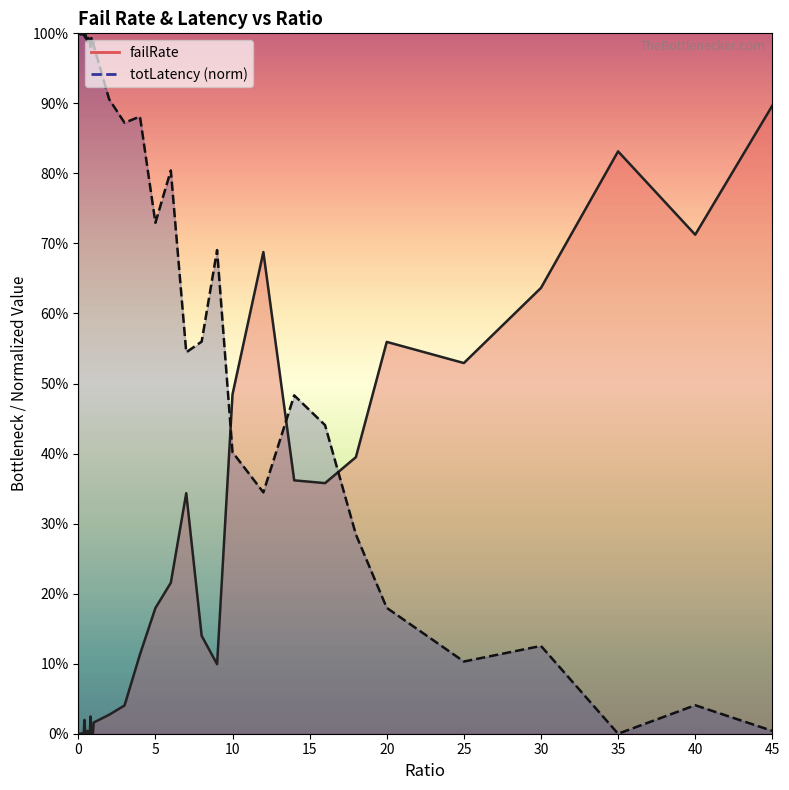

What is the difference between the totLatency values at 5 and 30?

0.6